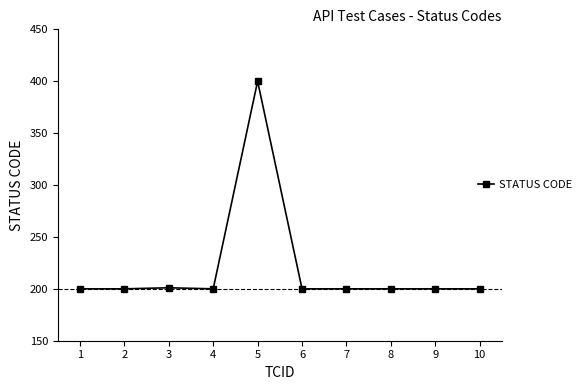

Which category has the highest value across all series?

5